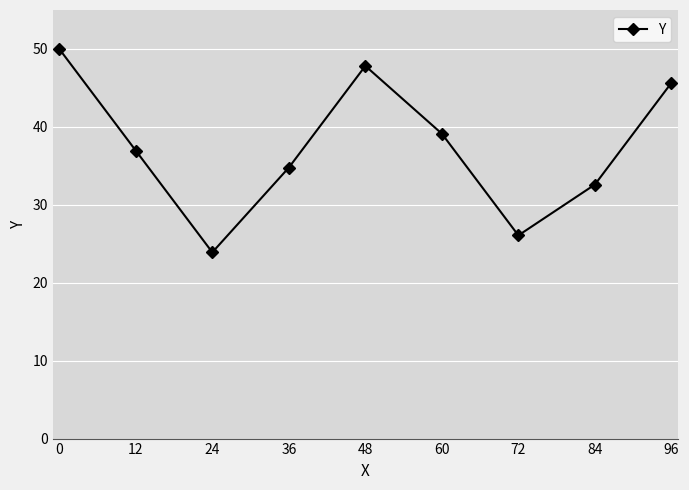

Approximately how many times larger is the value at 24 compared to 84?

0.7